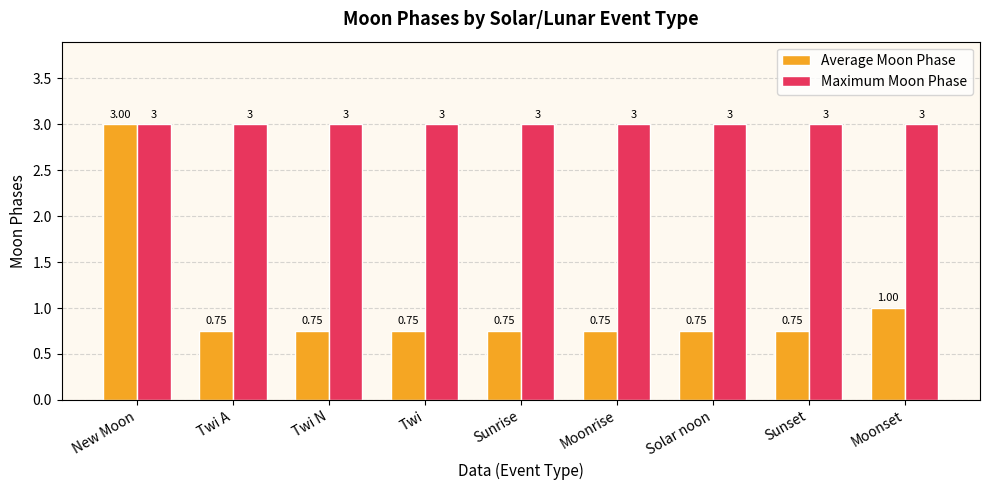

True or false: Maximum Moon Phase has a value of 3.0 at Twi A.

True